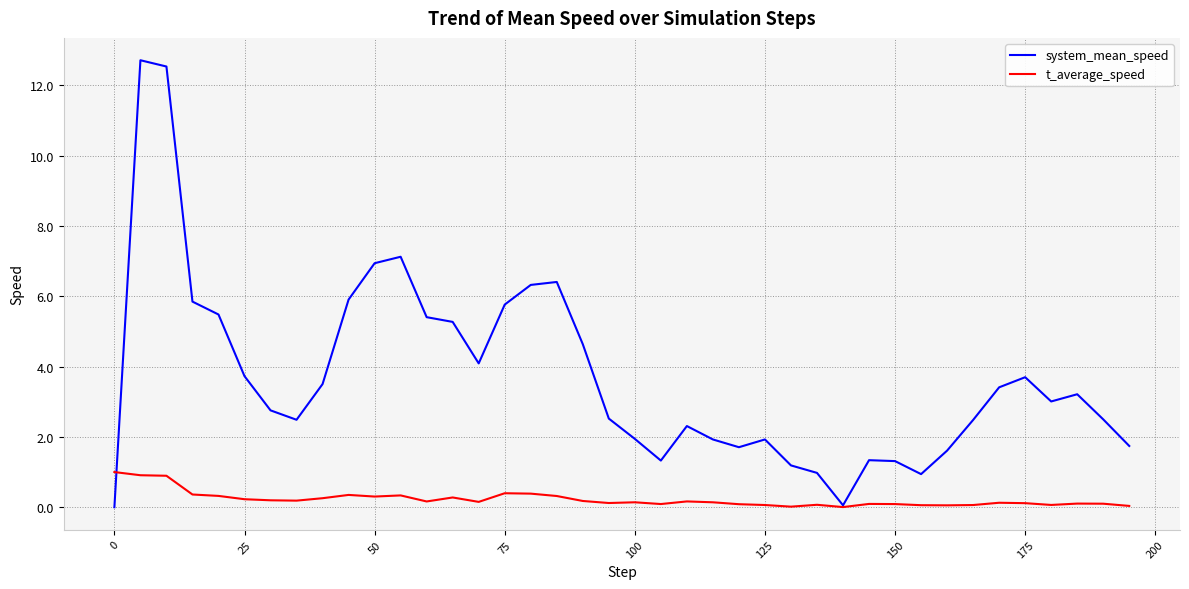

Which series has the widest spread of values?

system_mean_speed